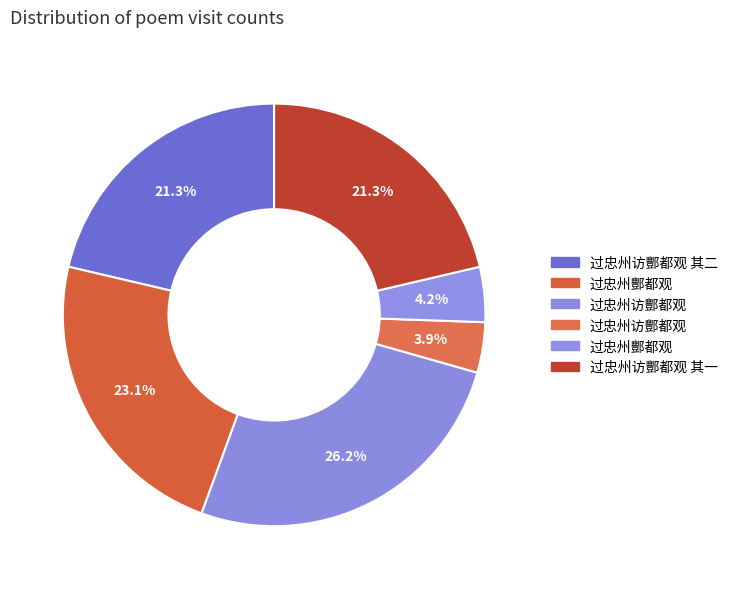

Which slice is the largest?

过忠州访酆都观